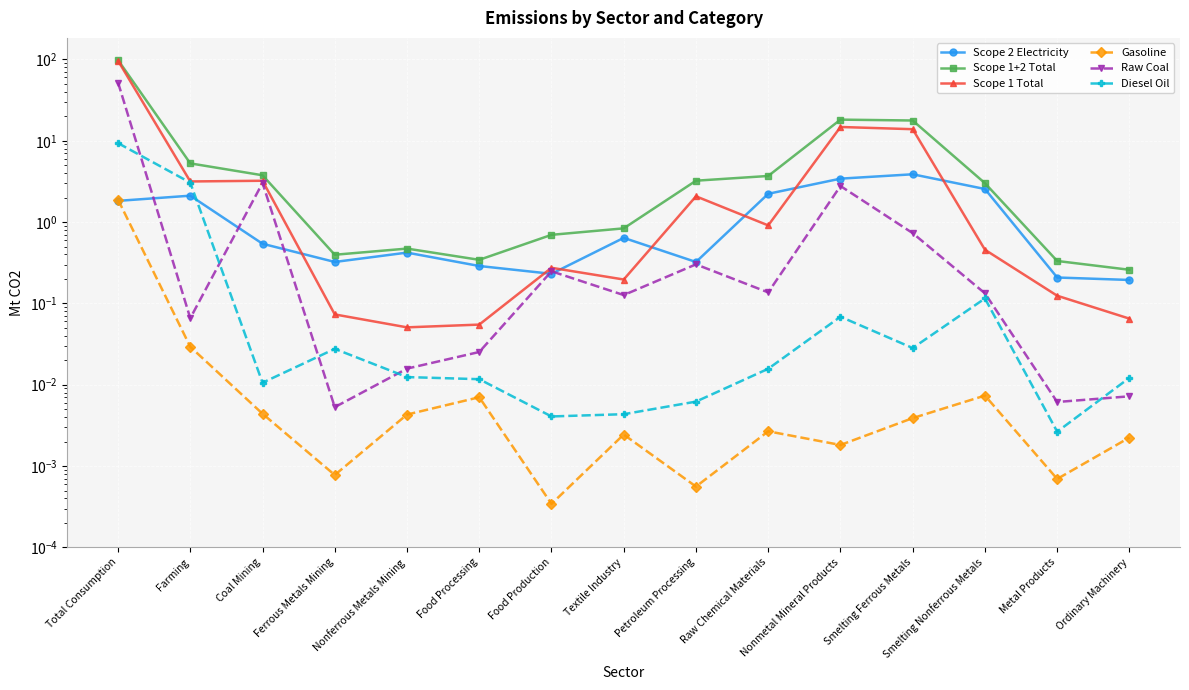

True or false: Gasoline and Scope 1 Total cross at least once.

False